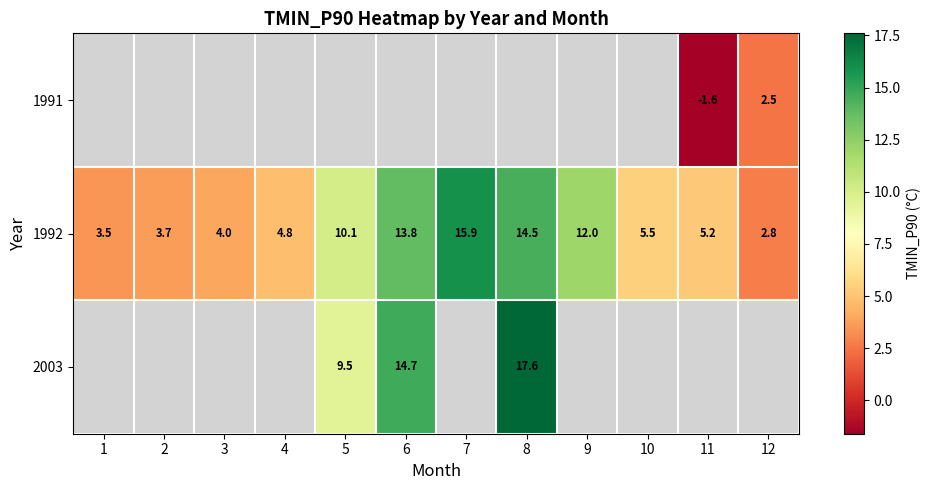

The value of 1992 at 9 is 12.0. True or false?

True